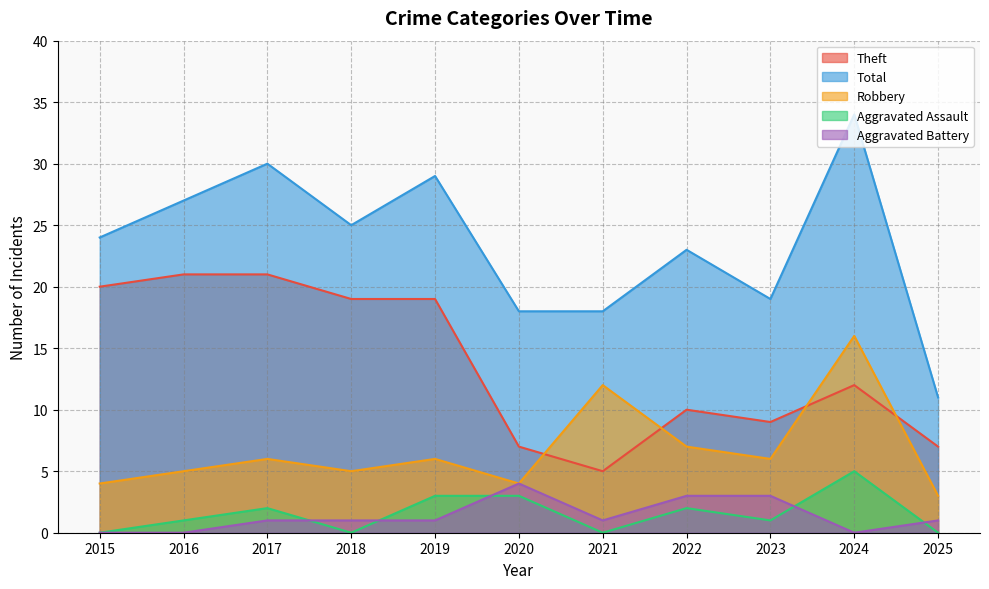

Which series changed the most between 2017 and 2022?

Theft